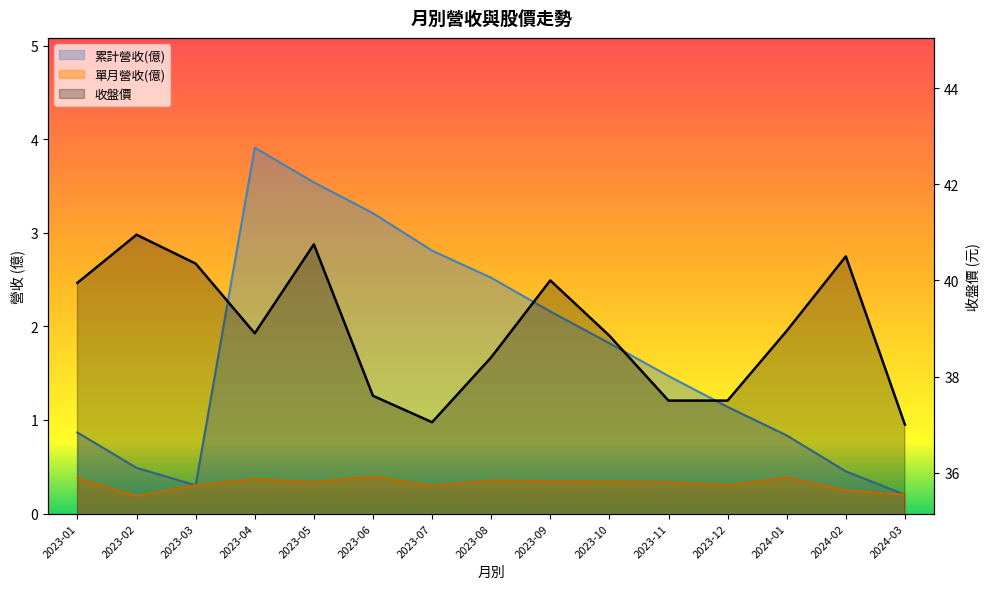

True or false: the data has more than 2 interior local peaks.

True